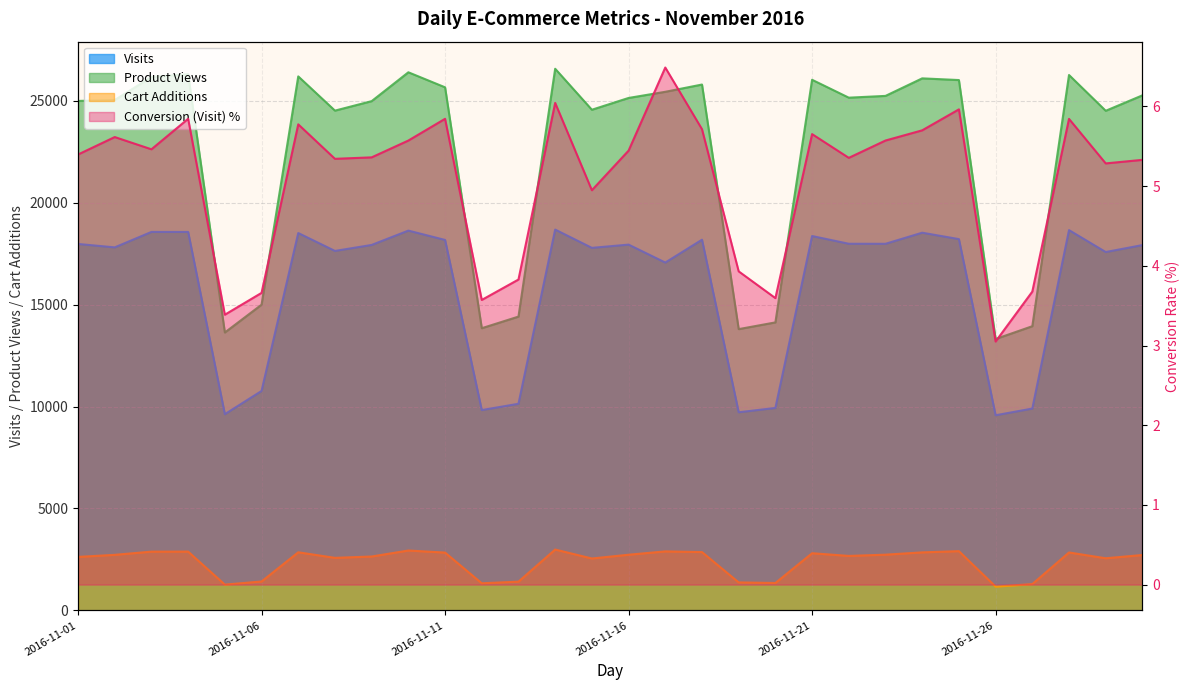

How many categories are shown in the chart?

30